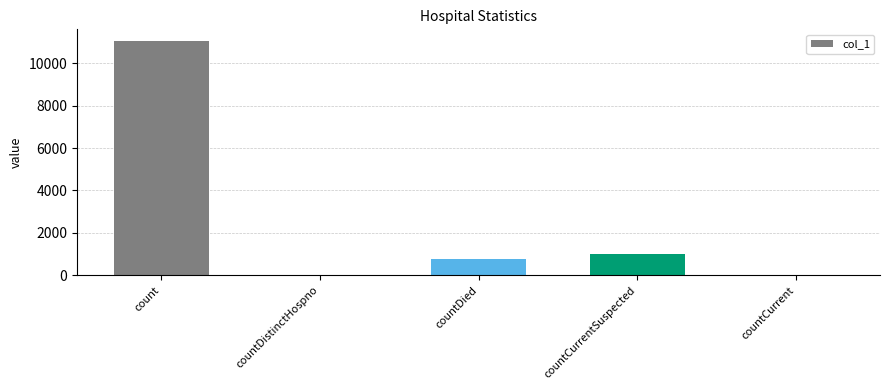

How many series are shown in this chart?

1